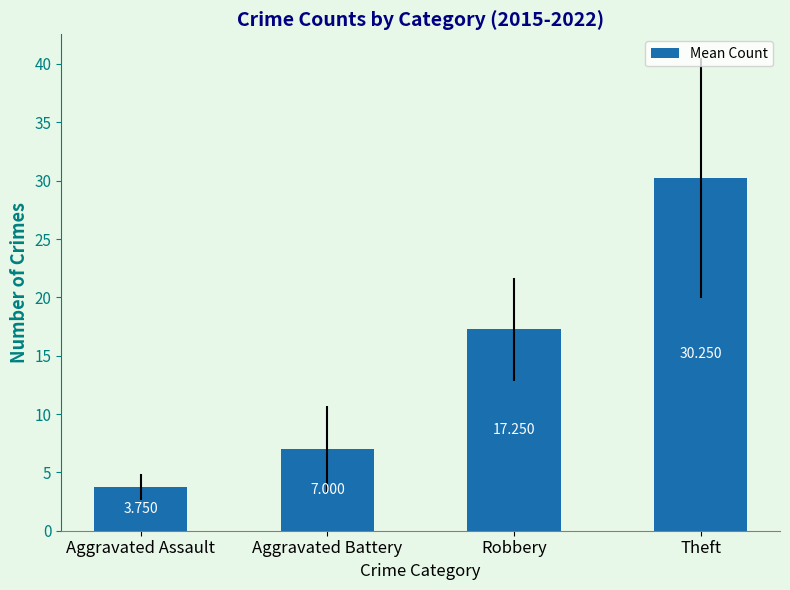

At which label is the value closest to 17?

Robbery